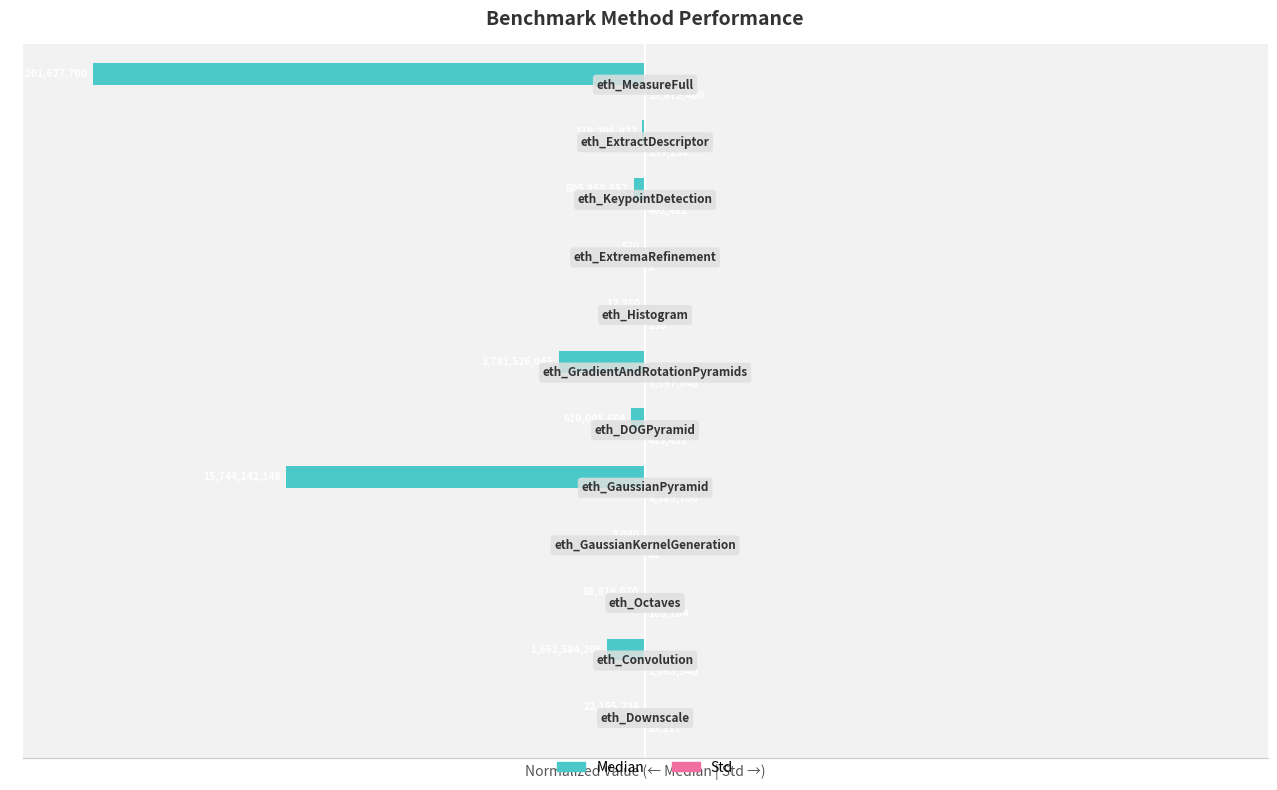

Count the number of categories in the chart.

12